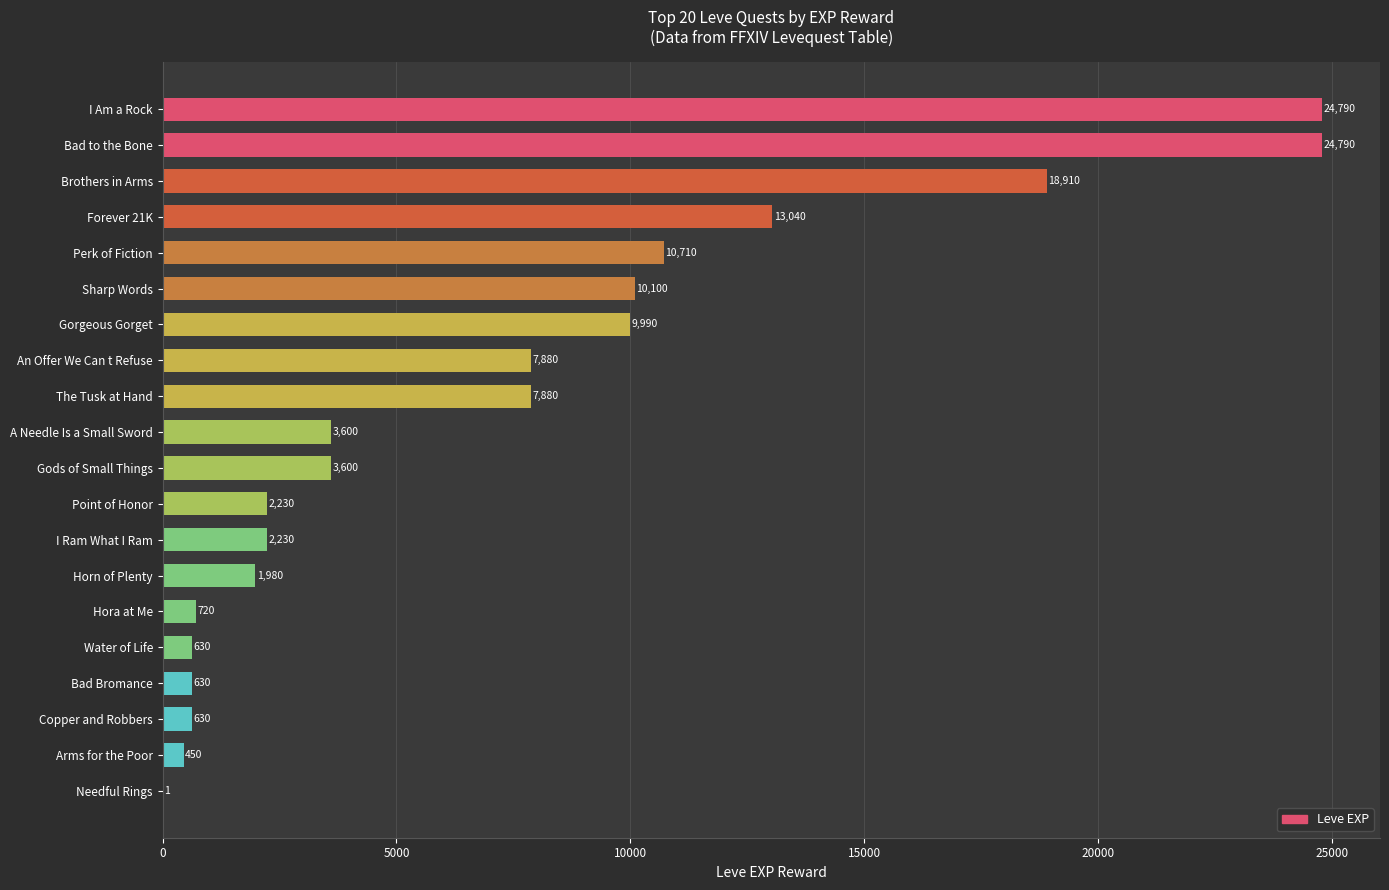

What is the approximate value at Perk of Fiction, to the nearest 100?

10700